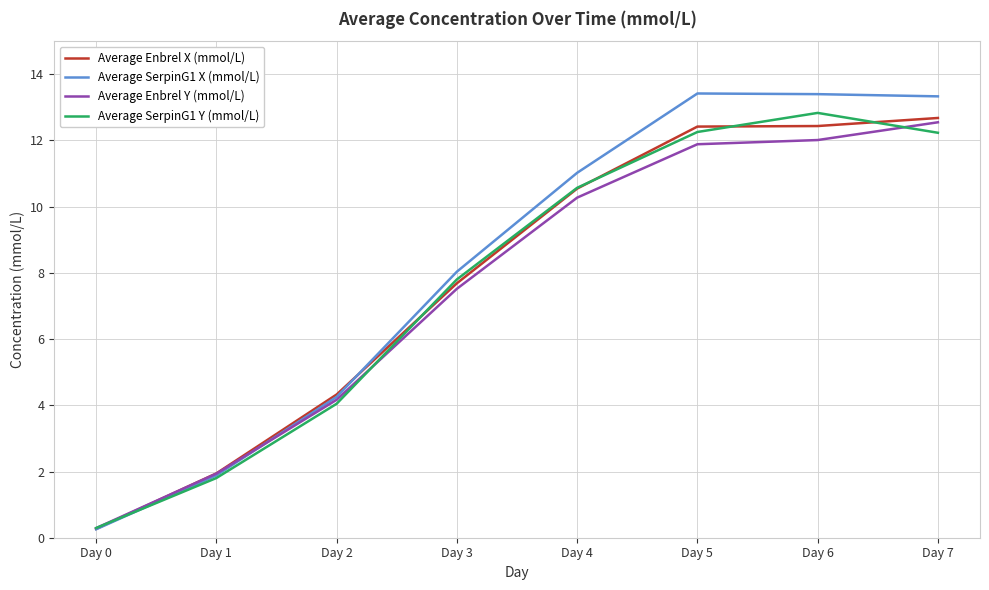

Which series has the widest spread of values?

Average SerpinG1 X (mmol/L)